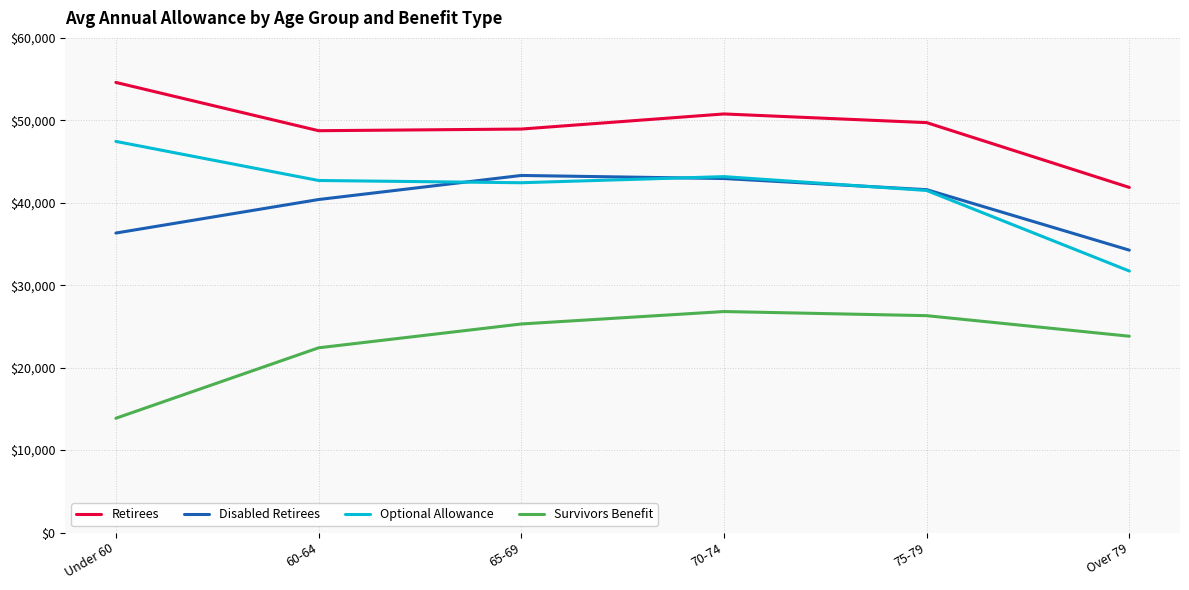

What is the difference between the maximum and minimum values in the Disabled Retirees series?

9062